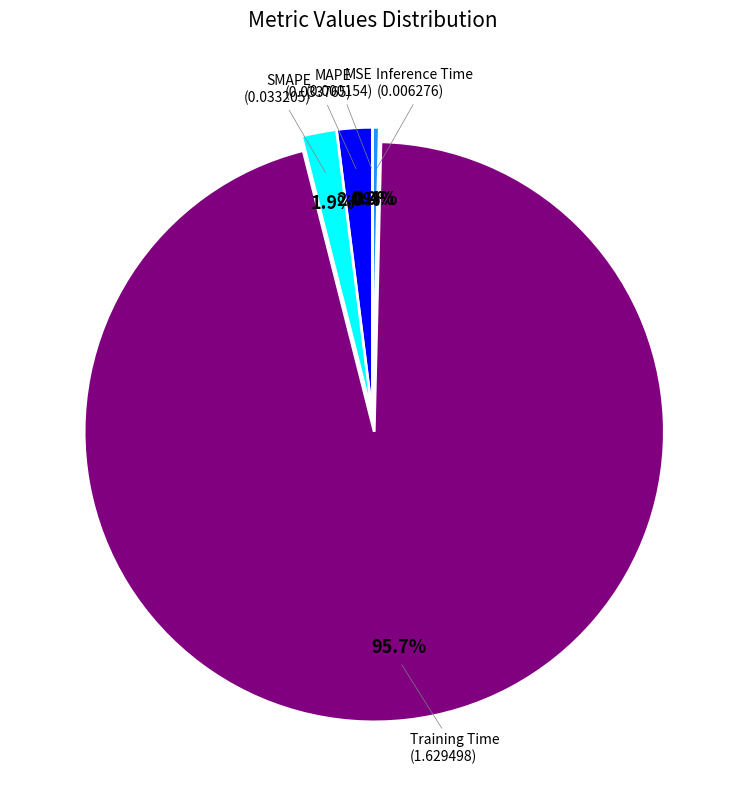

Is Training Time the majority of the pie?

Yes